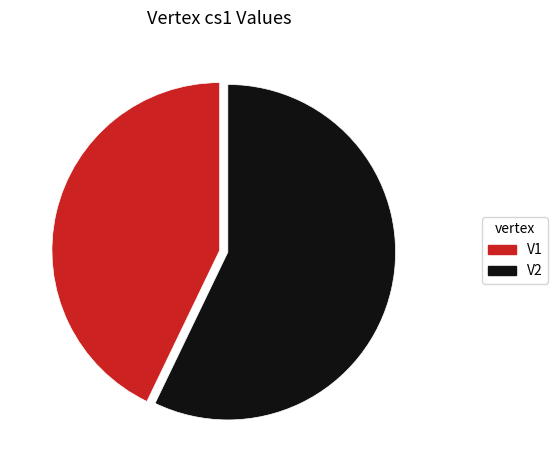

Combined, do V2 and V1 account for over 50%?

Yes